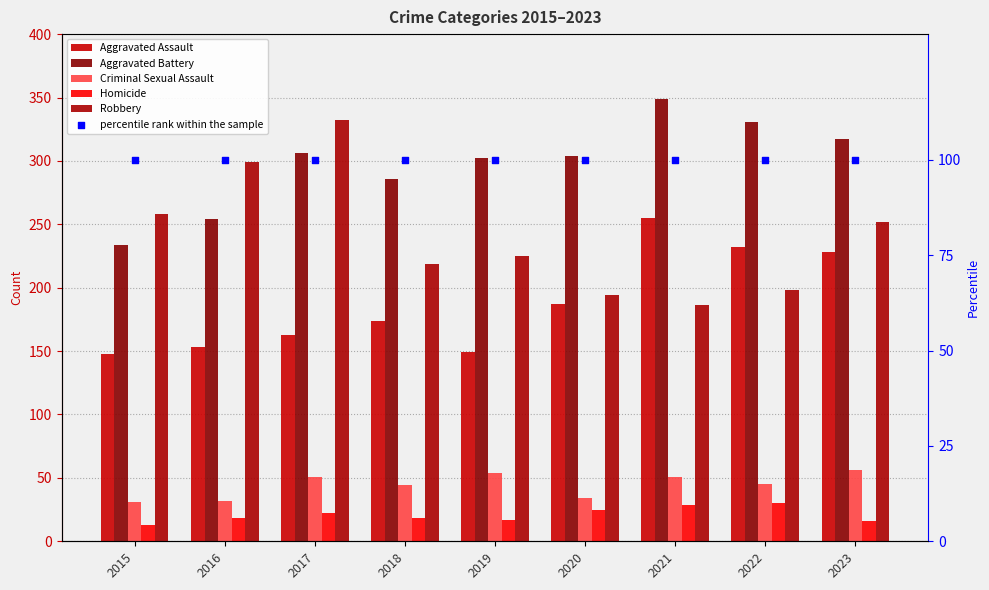

Which series reaches the minimum Y coordinate?

Homicide